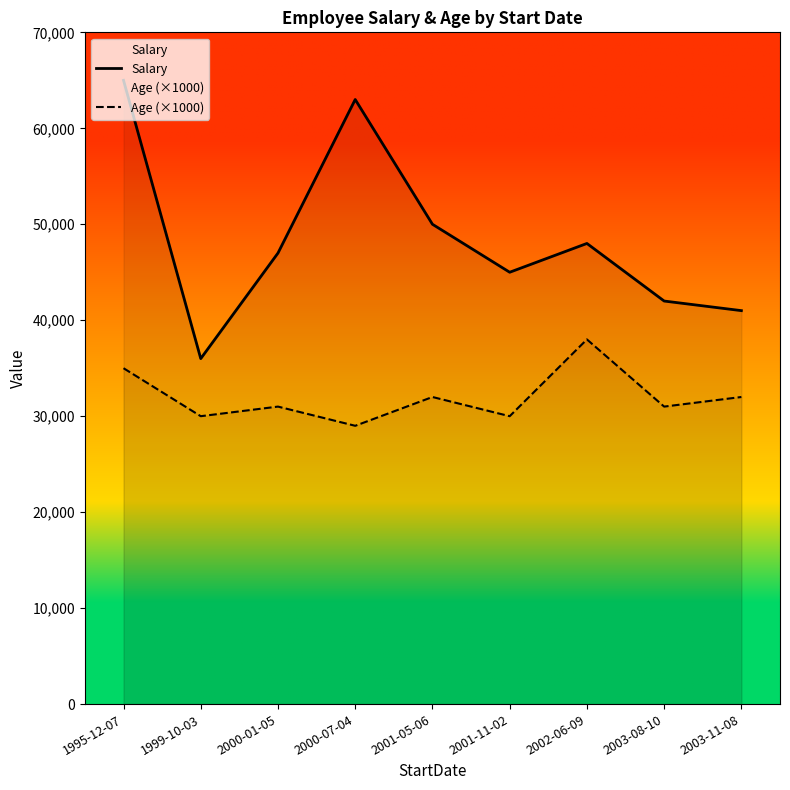

True or false: Salary and Age (×1000) cross at least once.

False